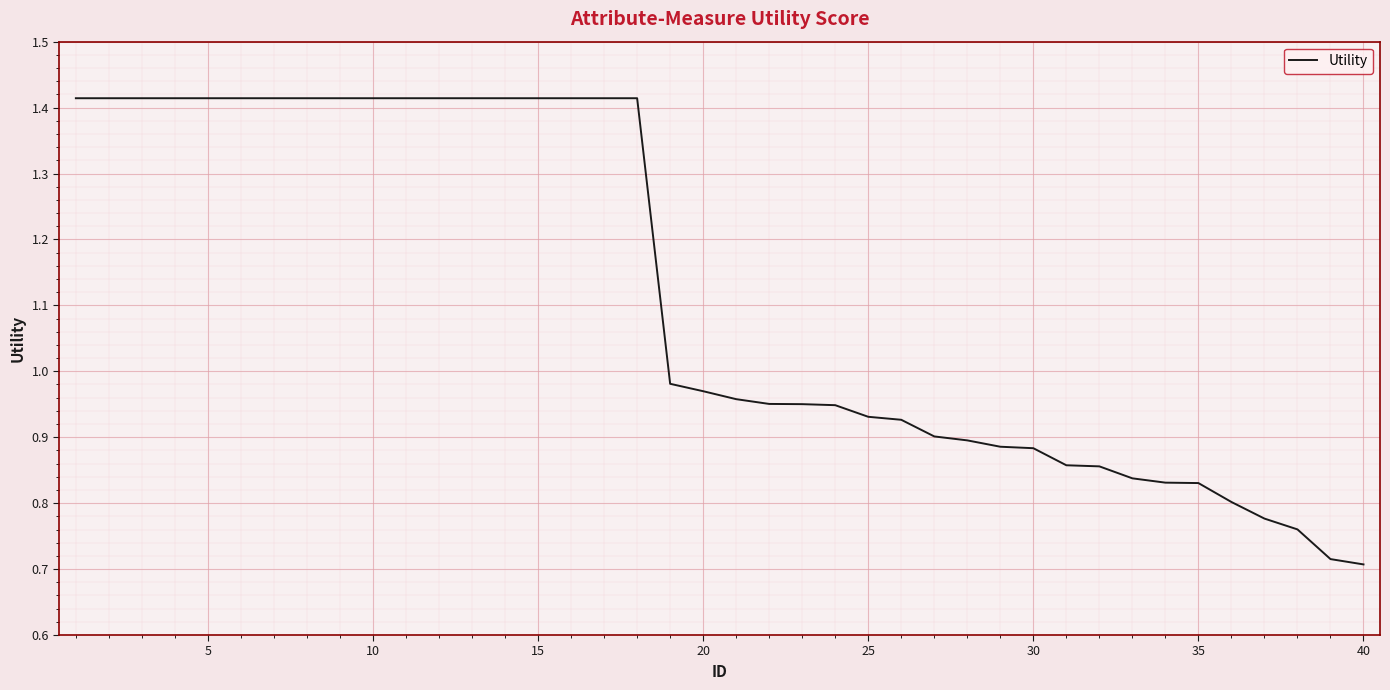

What is the difference between the maximum and minimum values?

0.7